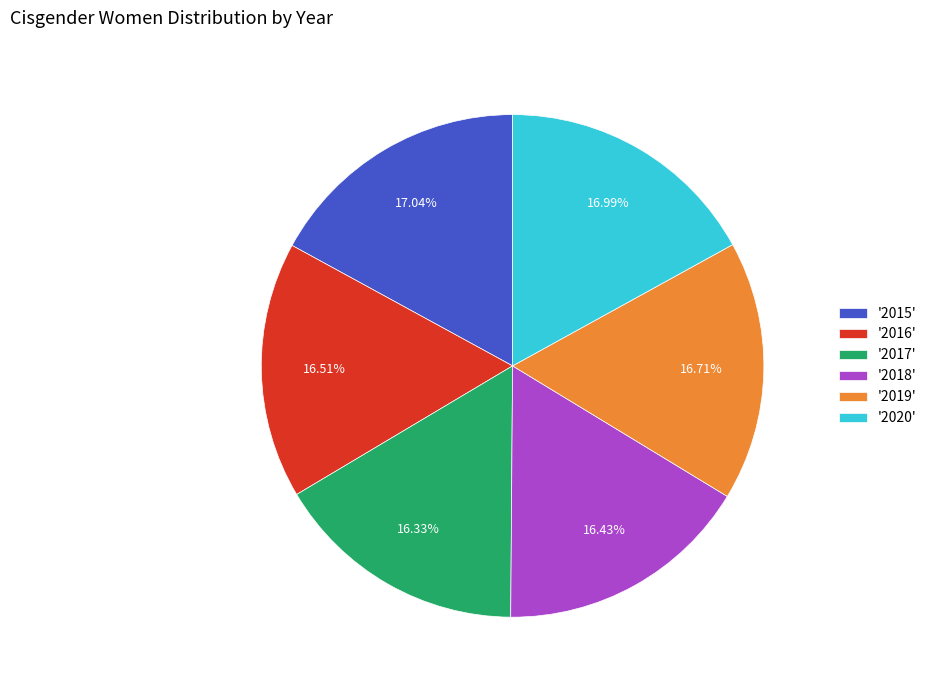

Count the number of slices in the pie.

6